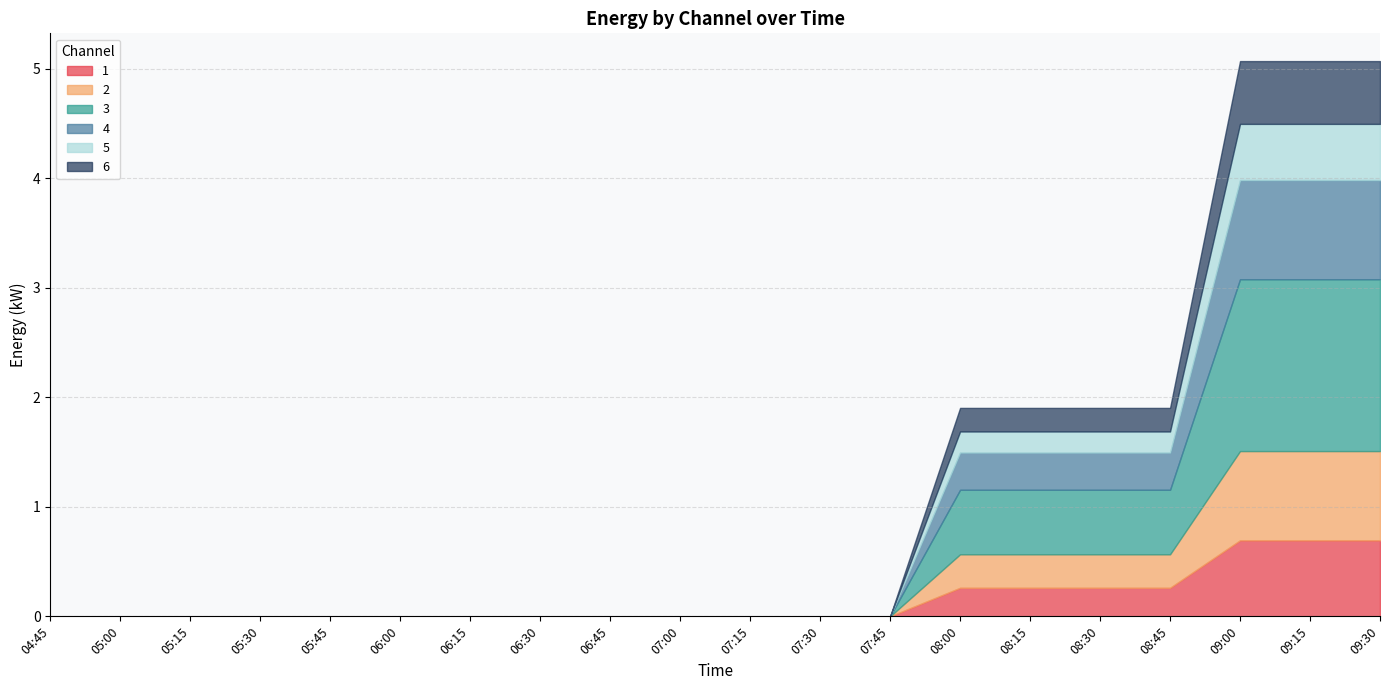

Which series has the largest total across all categories?

3